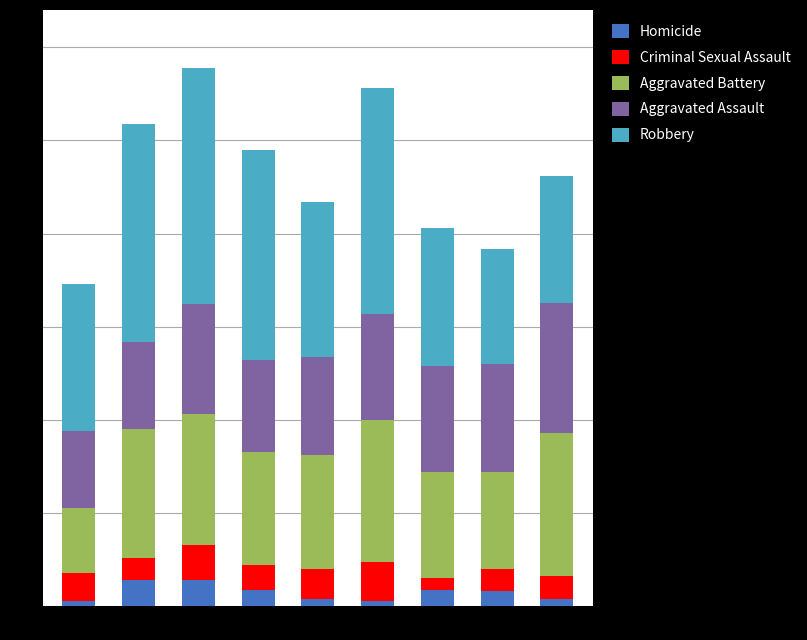

What is the sum of the Homicide values at 2022 and 2018?

17